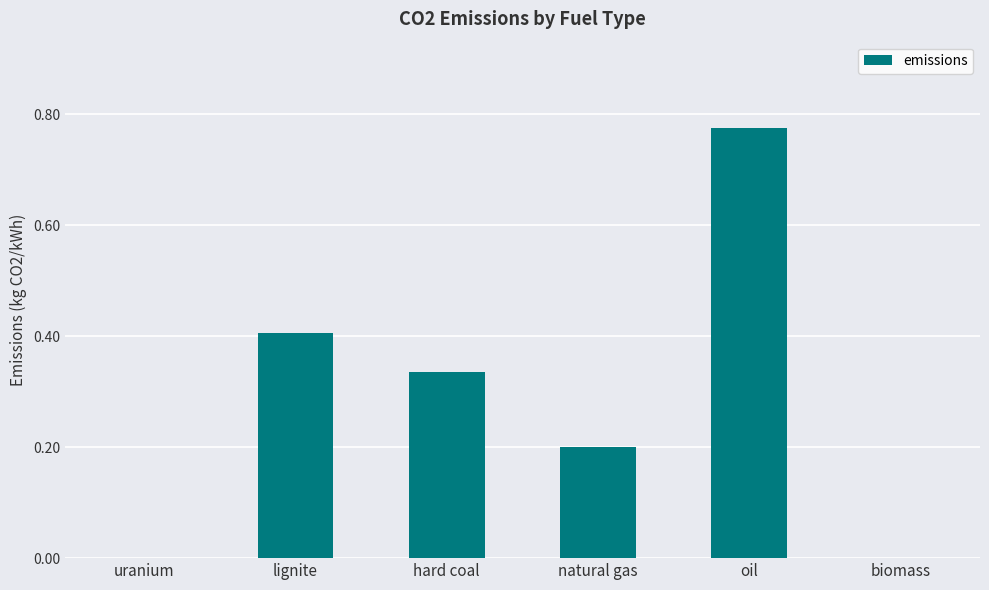

What is the sum of all values?

1.7